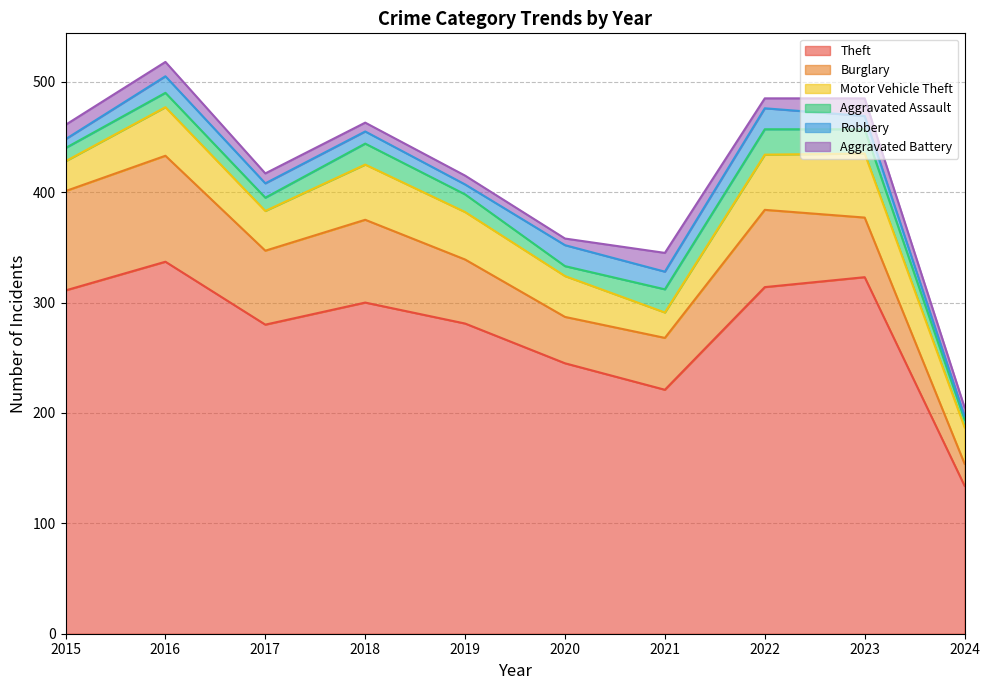

Is it true that Theft equals 192 at 2024?

False